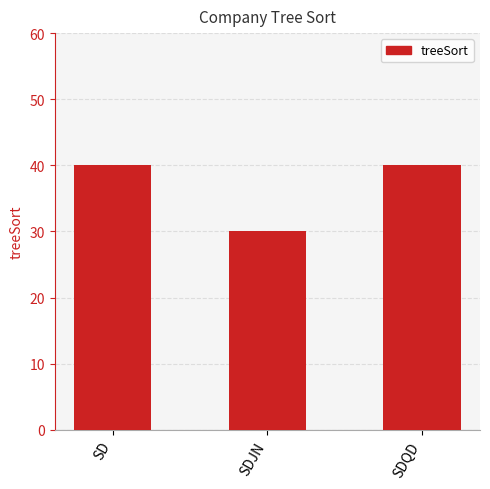

Reading left to right, extract all data points from this chart.

SD=40	SDJN=30	SDQD=40